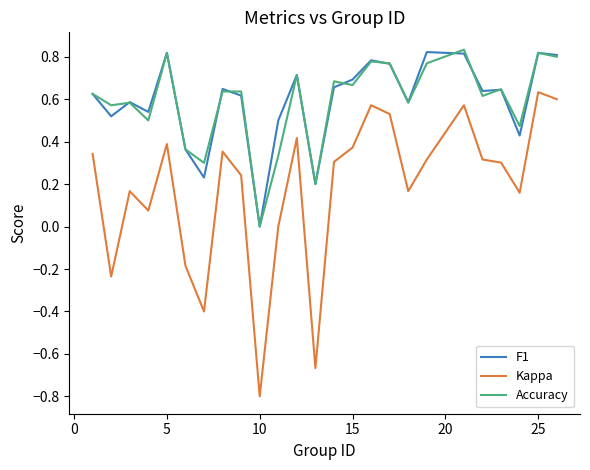

True or false: F1 and Kappa intersect in this chart.

False